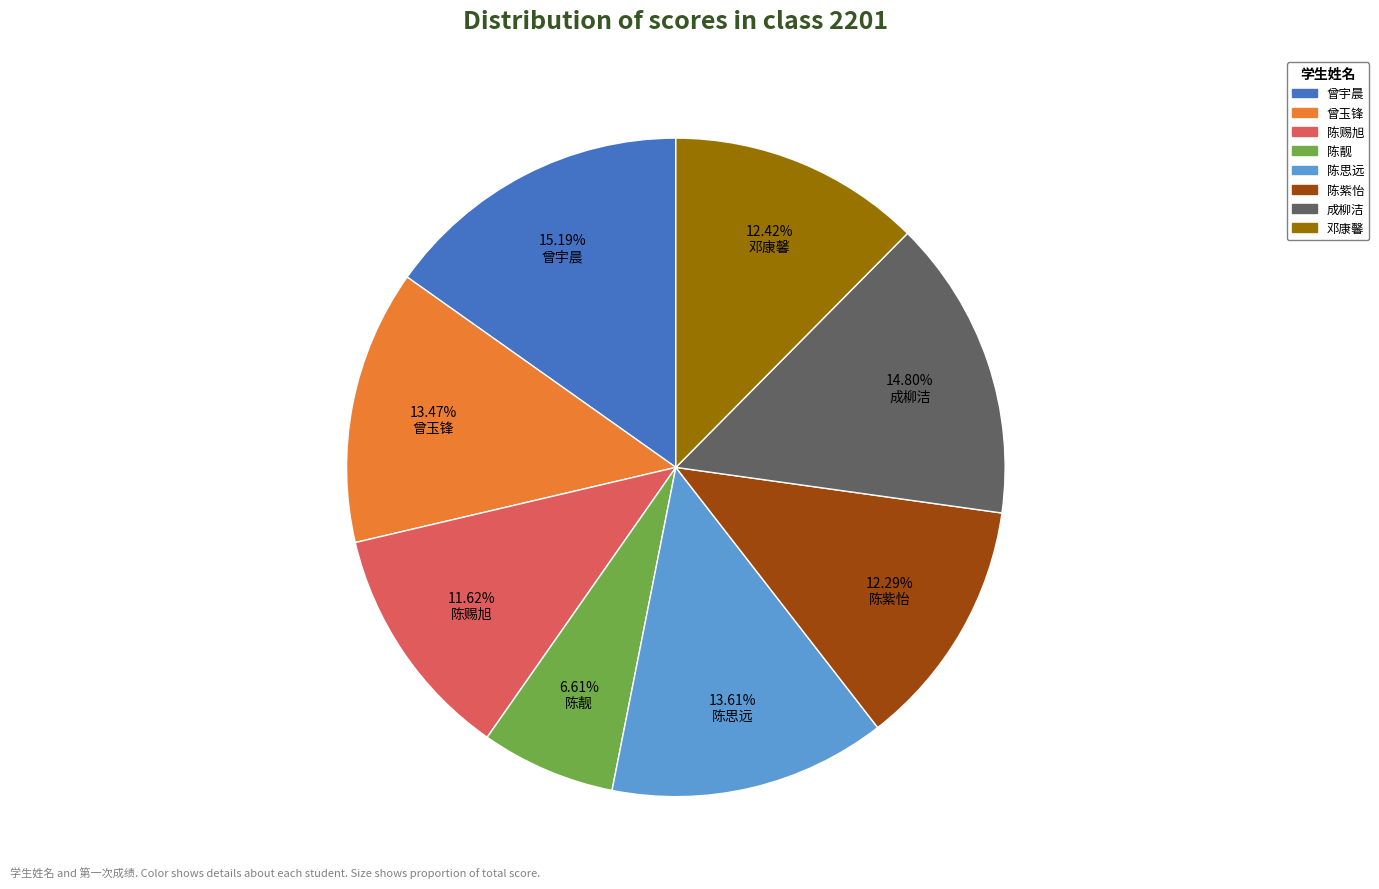

Which category has the smallest portion of the pie?

陈靓